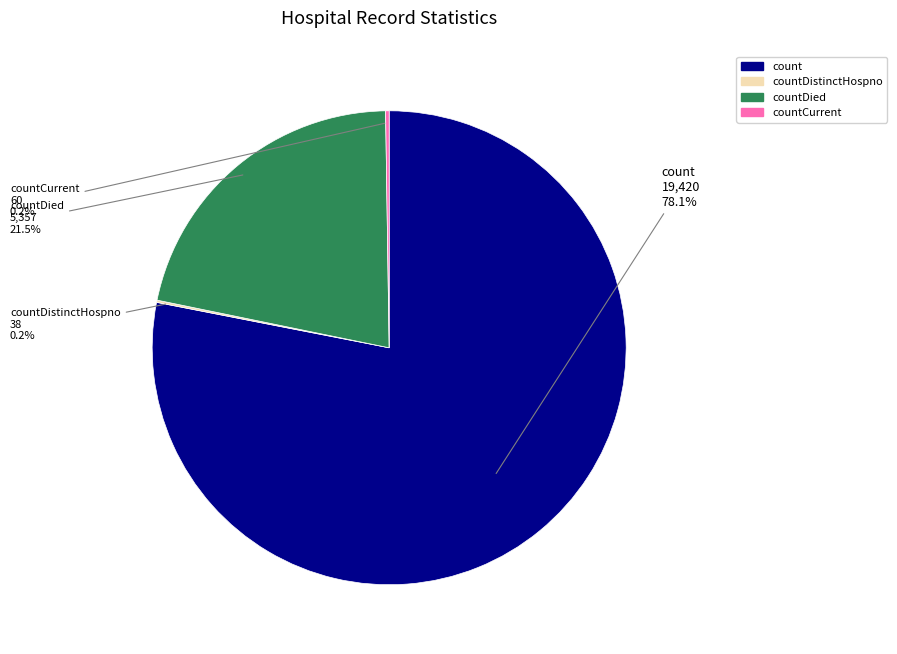

Is there any slice that represents more than half of the pie?

Yes